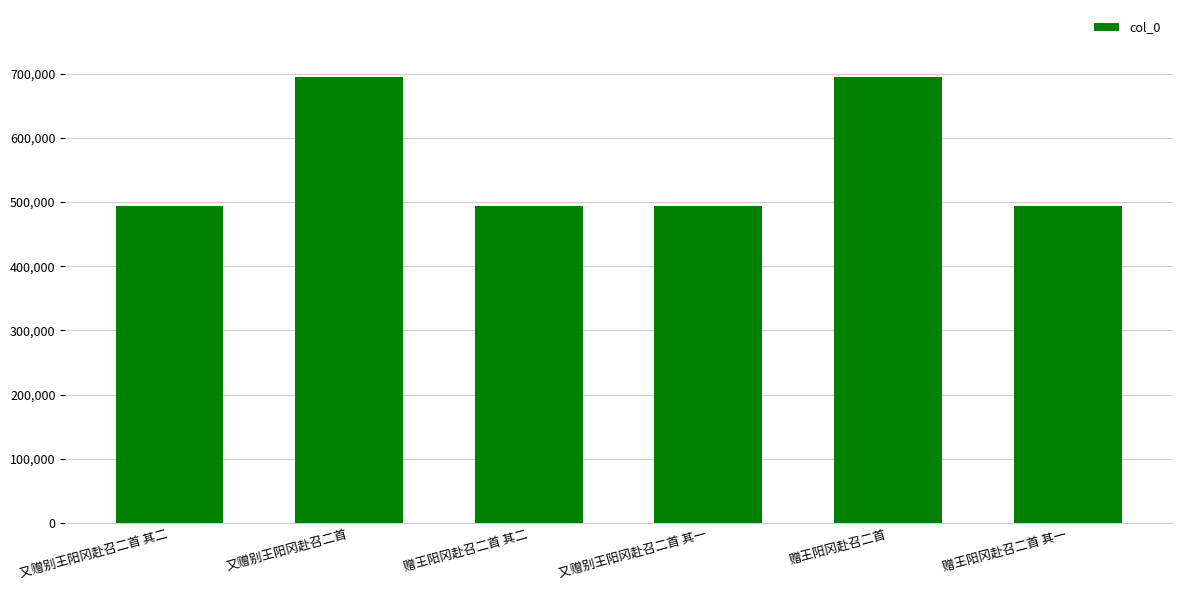

Count the number of categories in the chart.

6